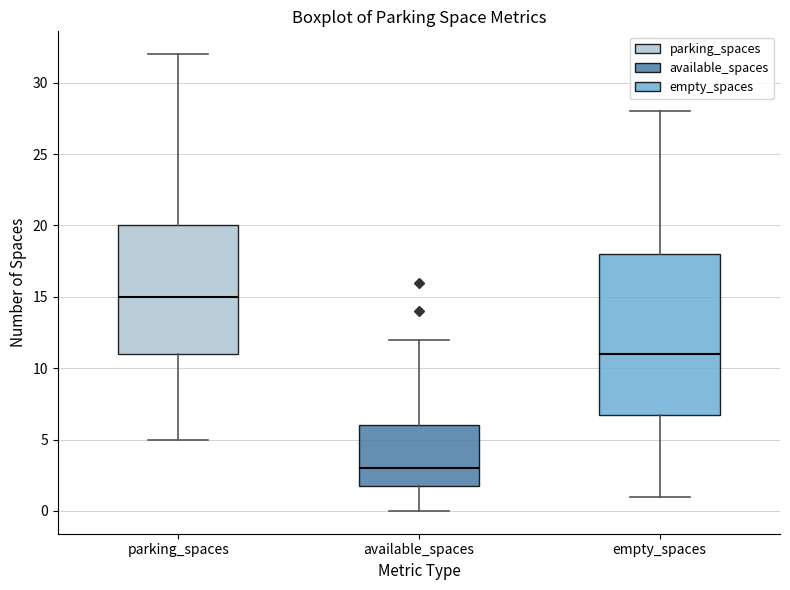

Which box's median line is the highest?

parking_spaces